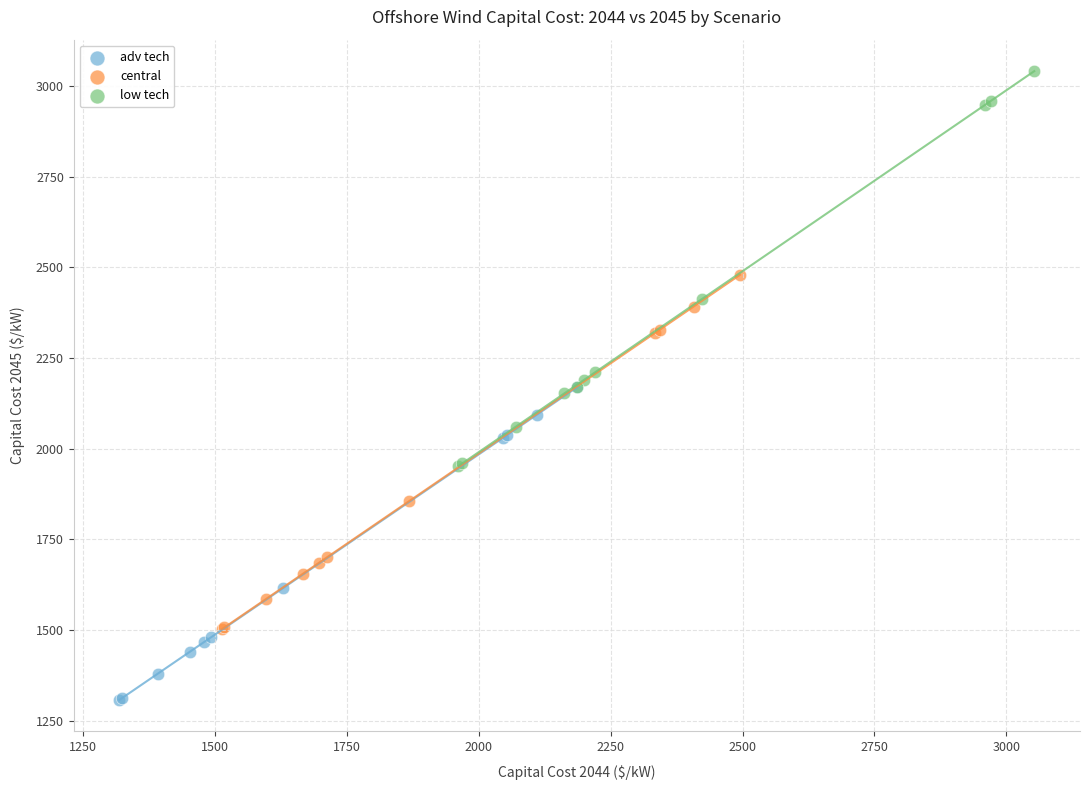

Which series reaches the minimum Y coordinate?

adv tech